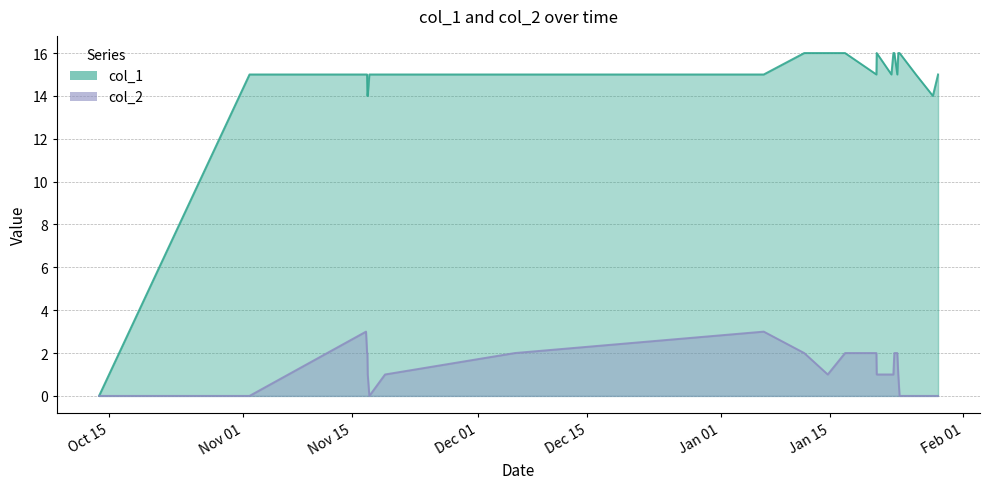

Which series has the largest range (max minus min)?

col_1